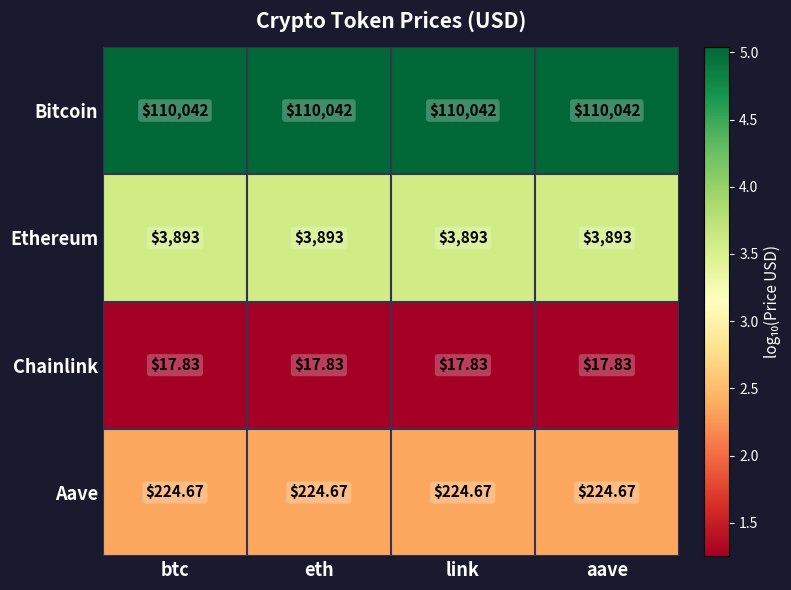

List the series in order of their peak value, lowest first.

Chainlink, Aave, Ethereum, Bitcoin